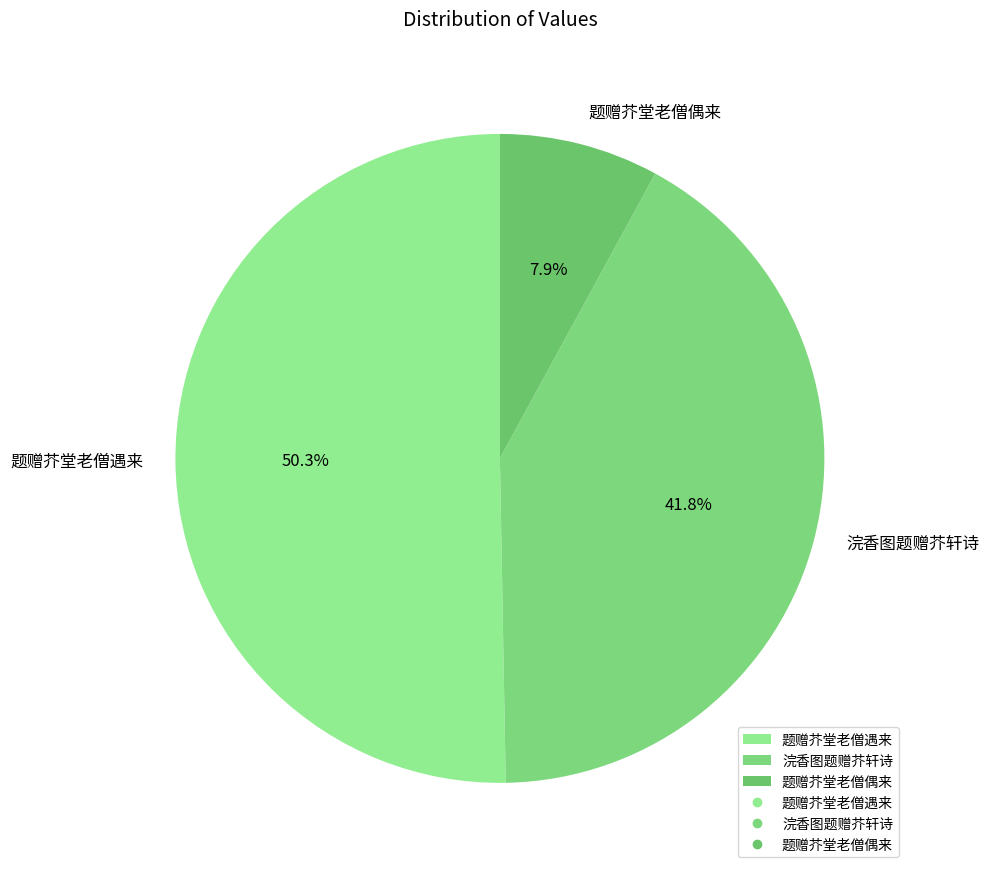

Is there a majority slice in this chart?

Yes